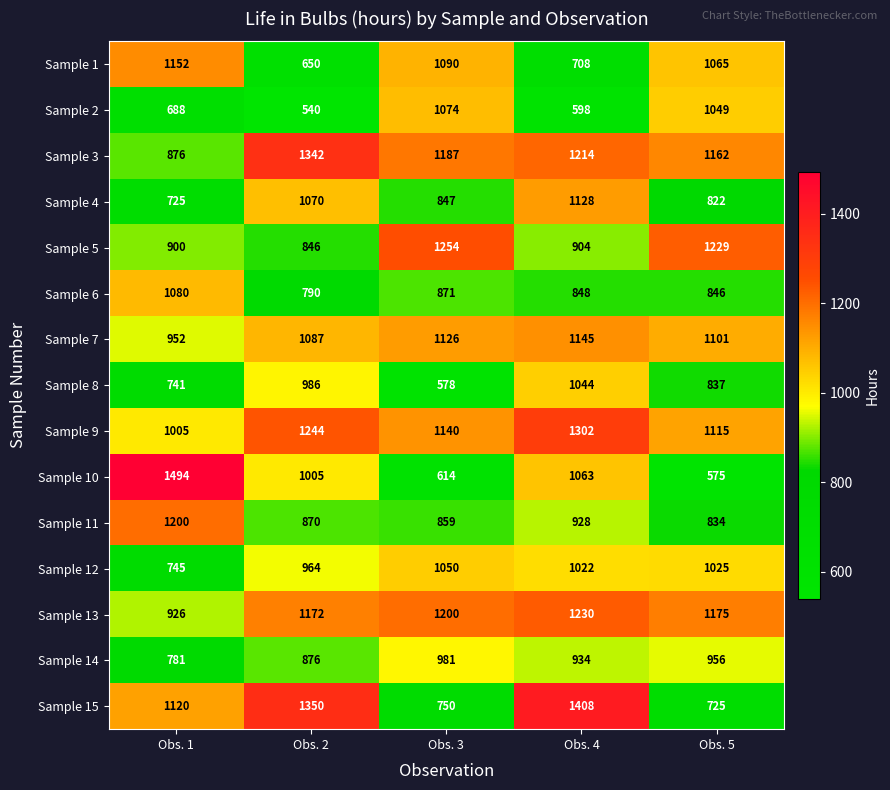

What is the sum of the Sample 7 values at Obs. 3 and Obs. 1?

2078